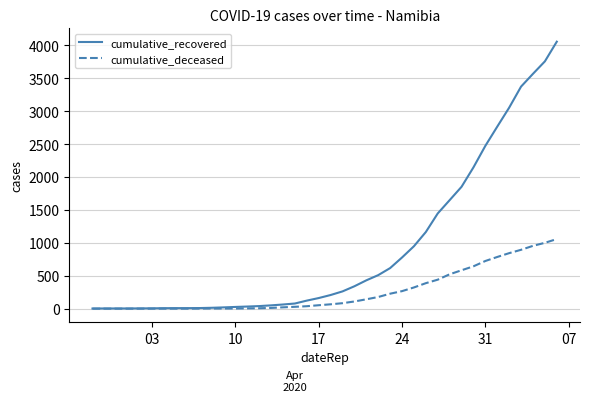

List the series in order of their overall mean, lowest first.

cumulative_deceased, cumulative_recovered